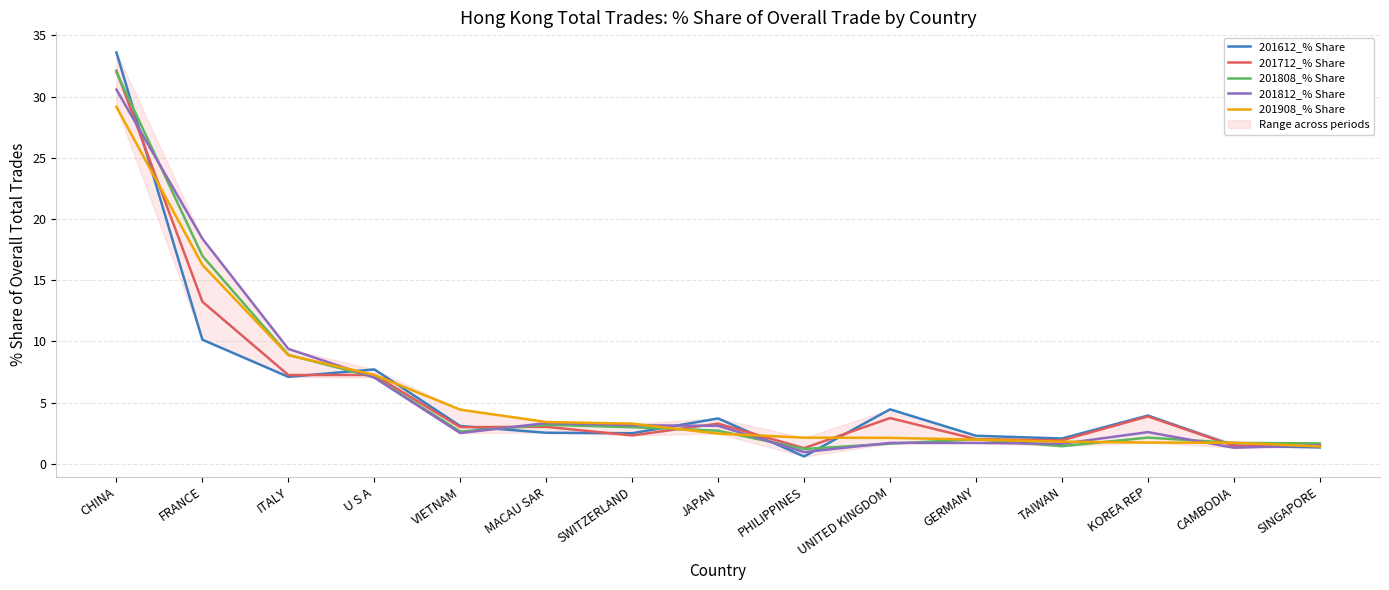

What is the value of the 201812_% Share point at the 15th from the left?

1.5